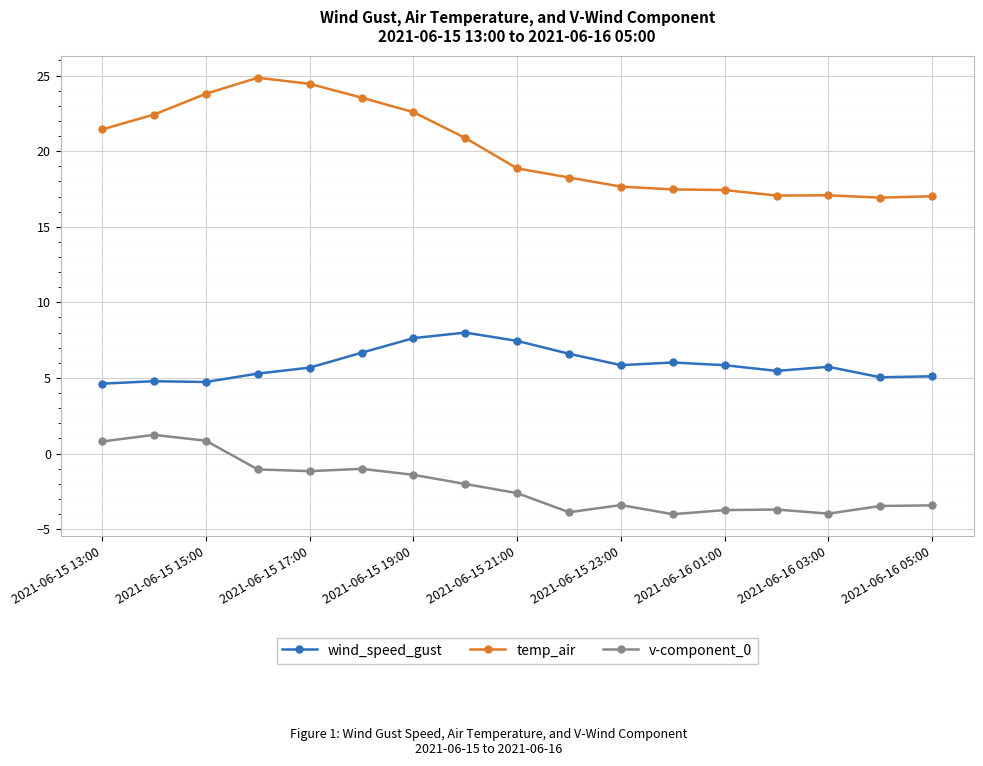

Rank the series by their maximum value, from highest to lowest.

temp_air, wind_speed_gust, v-component_0